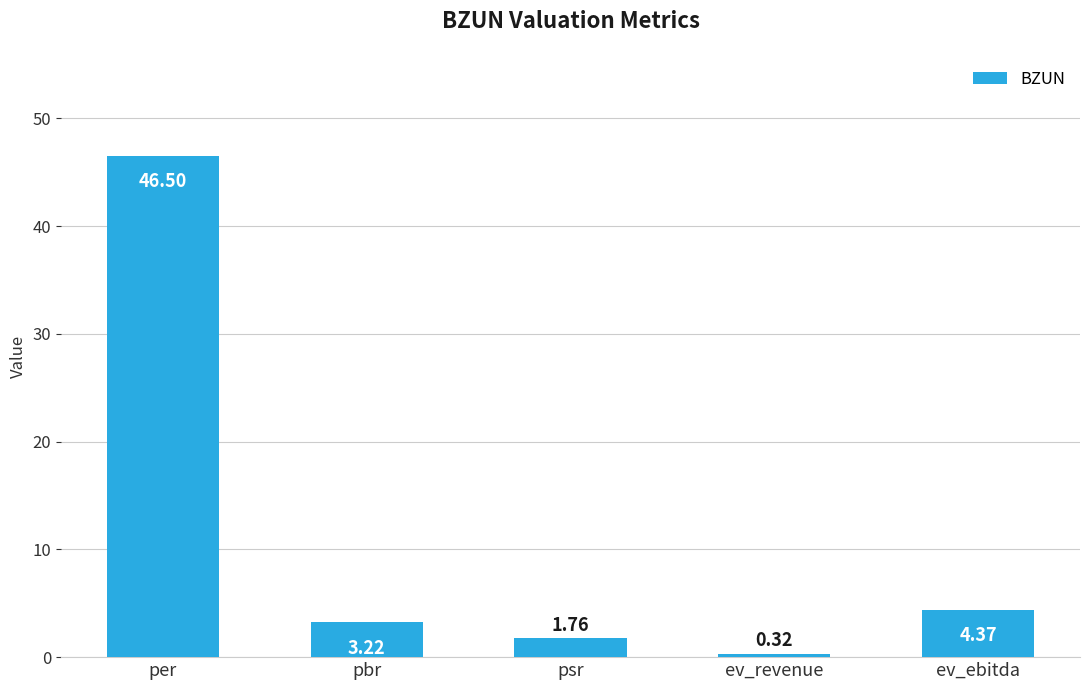

What is the change in value from per to ev_ebitda?

-42.1